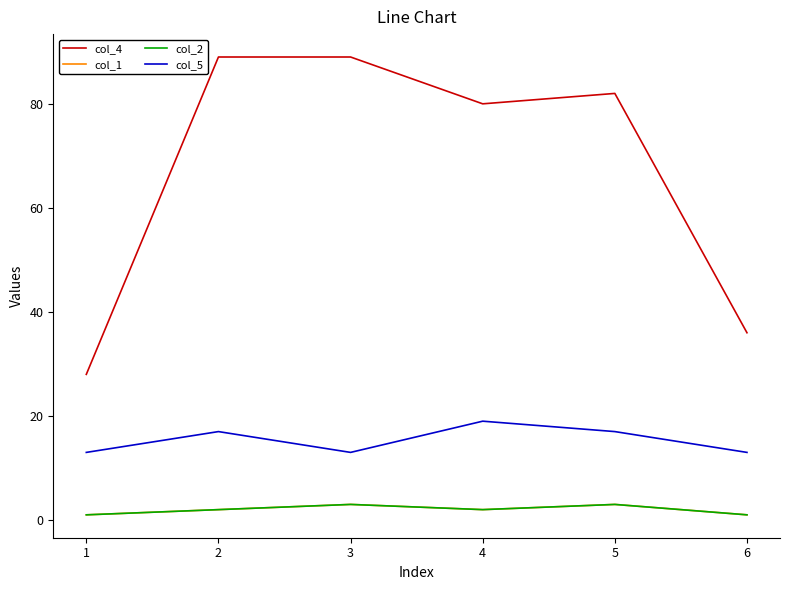

In col_4, how many points are higher than both neighbors (excluding endpoints)?

1